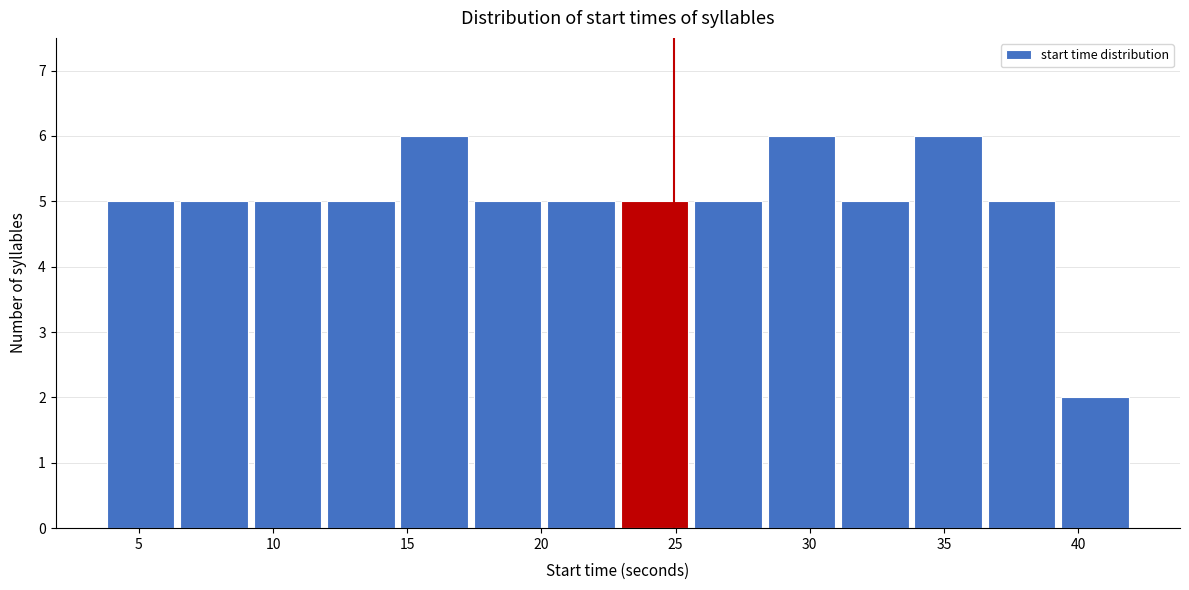

What is the height of the bar covering 14.5 to 17.5 on the x-axis? Neither the bar edges nor the heights are printed on the chart, so give them approximately, as read against the axes.

6